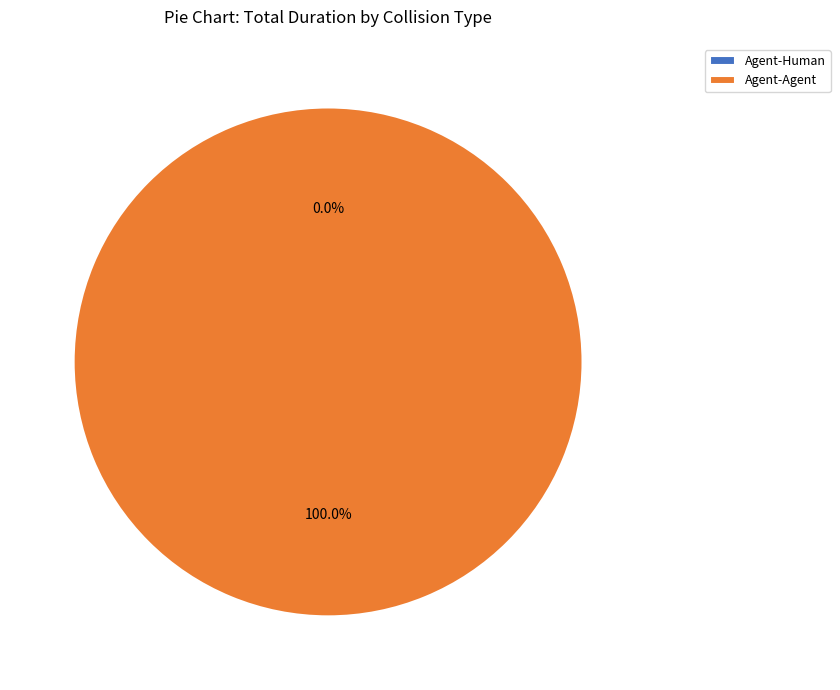

Which slice represents more than half of the pie?

Agent-Agent